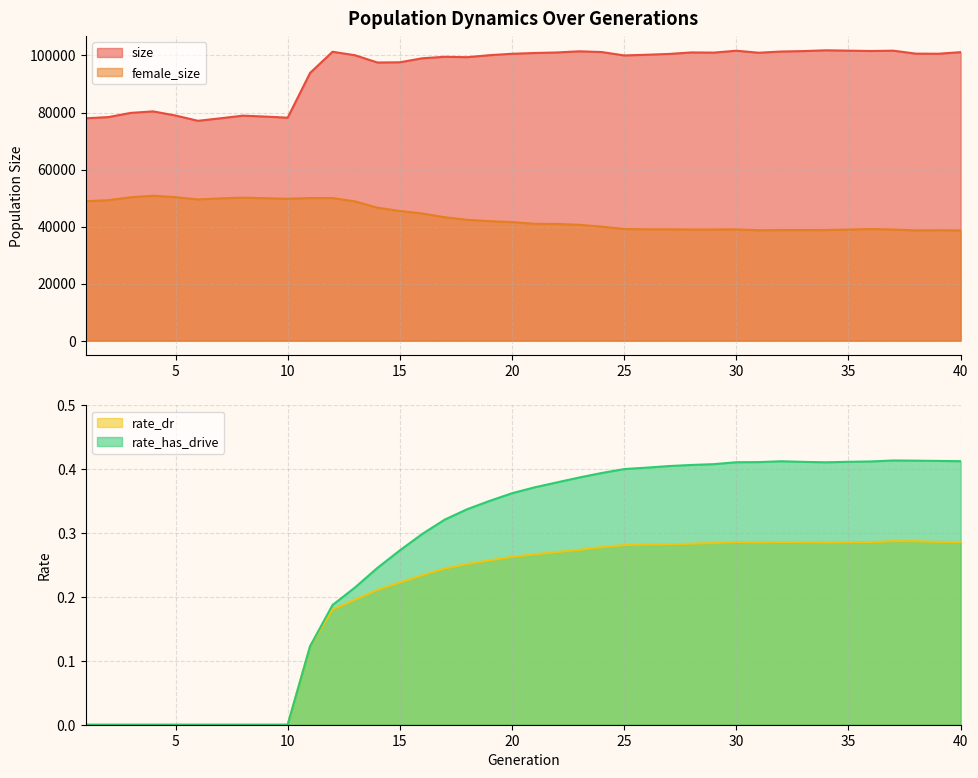

Which has a higher value, 22 or 21?

22